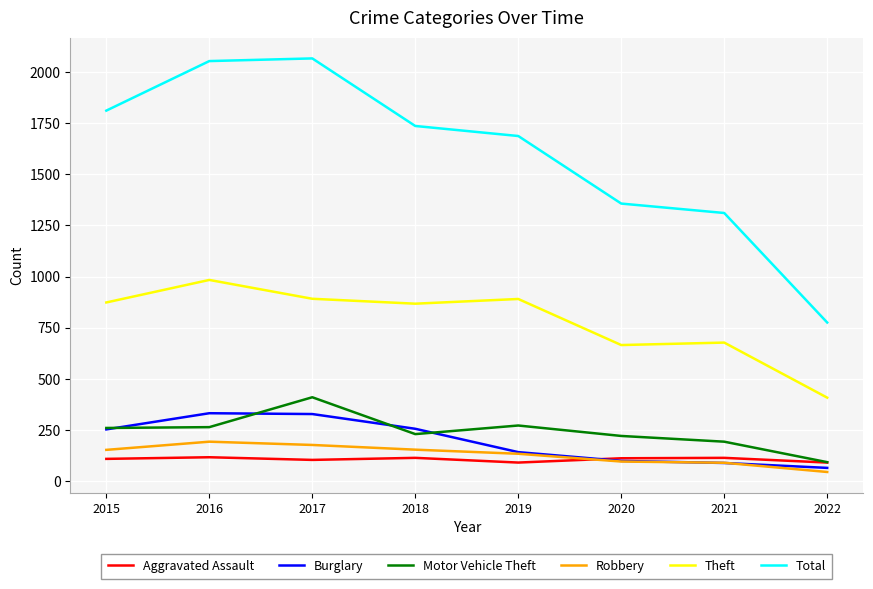

True or false: Robbery and Total cross at least once.

False